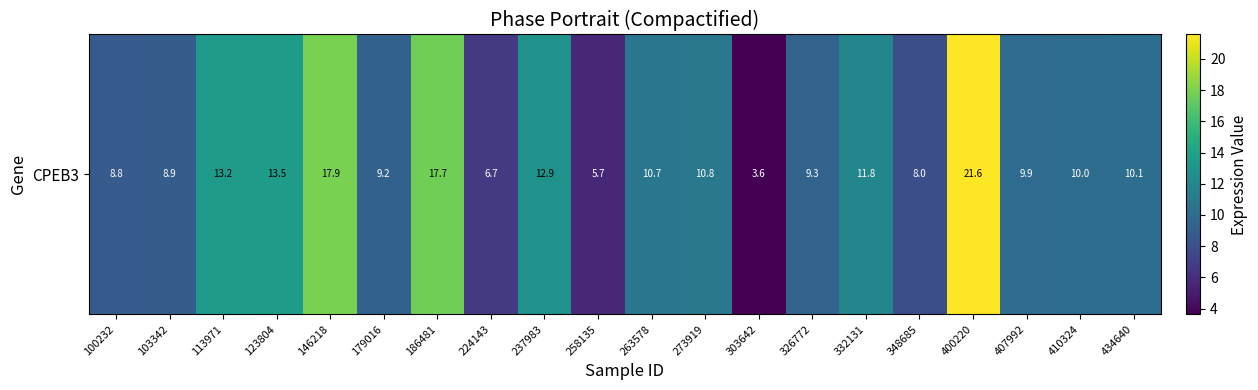

What is the ratio of the value at 100232 to the value at 237983?

0.7